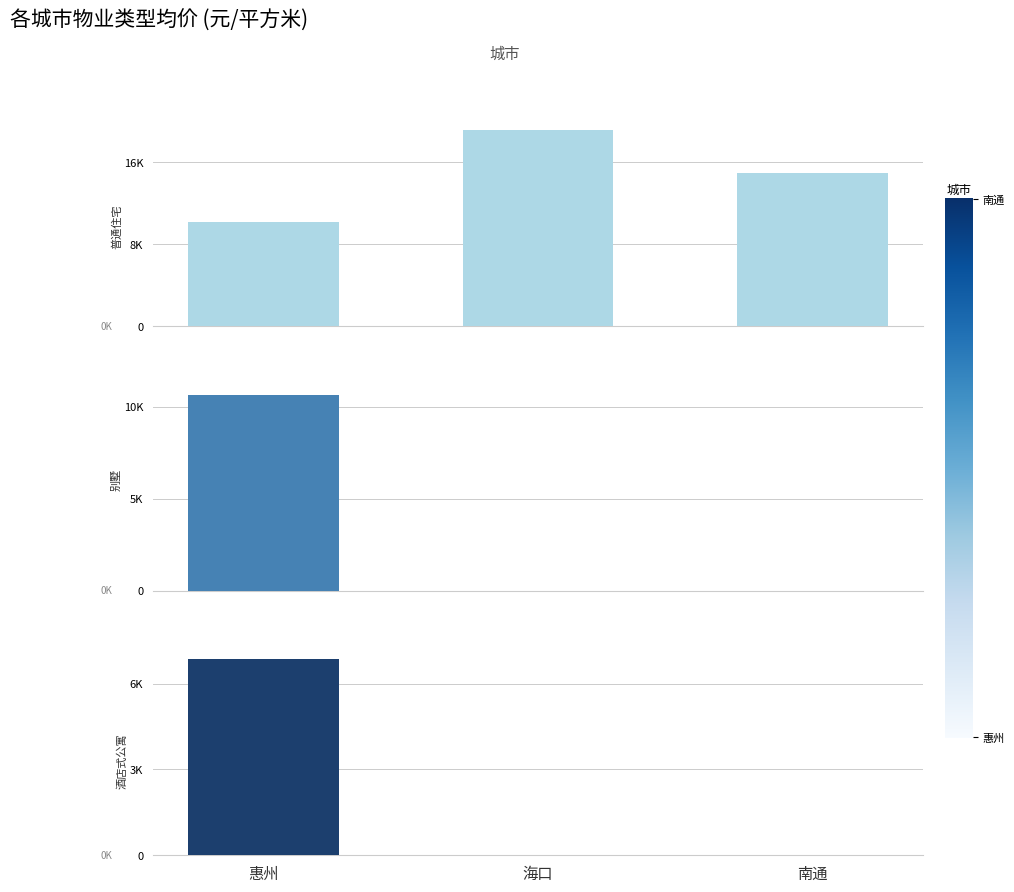

What is the value of the 酒店式公寓 bar at the 1st from the left?

6845